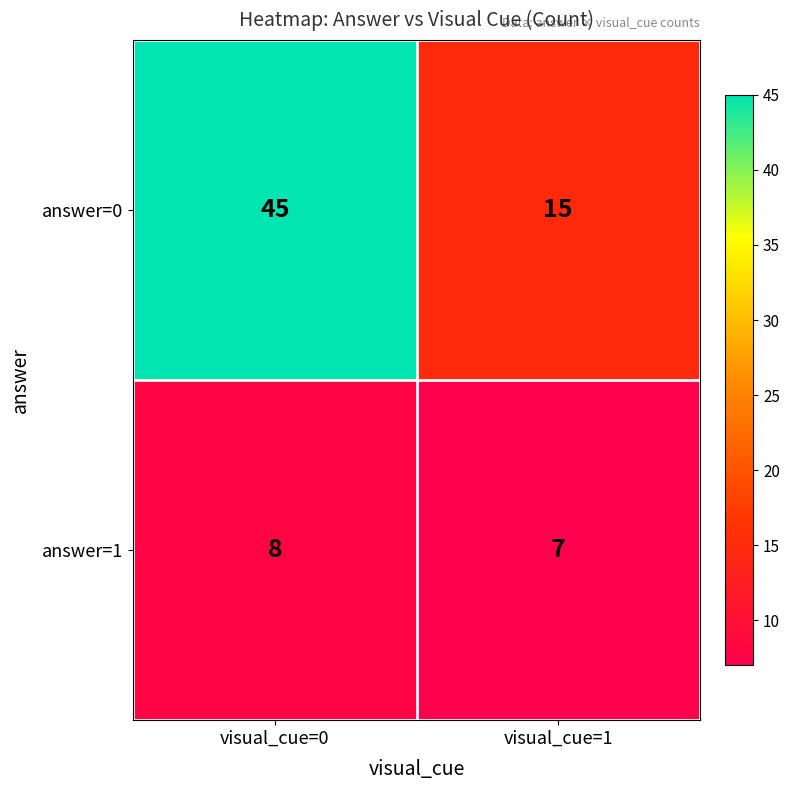

Rank the series at visual_cue=0 from lowest to highest value.

answer=1, answer=0